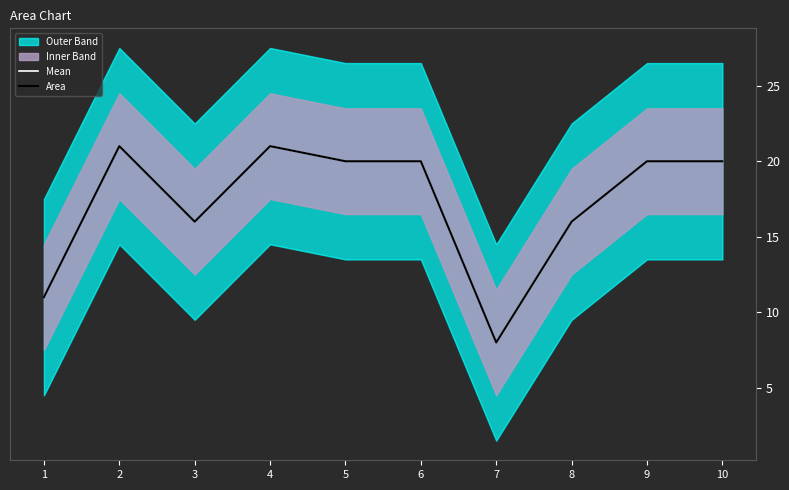

What is the maximum value for Mean?

21